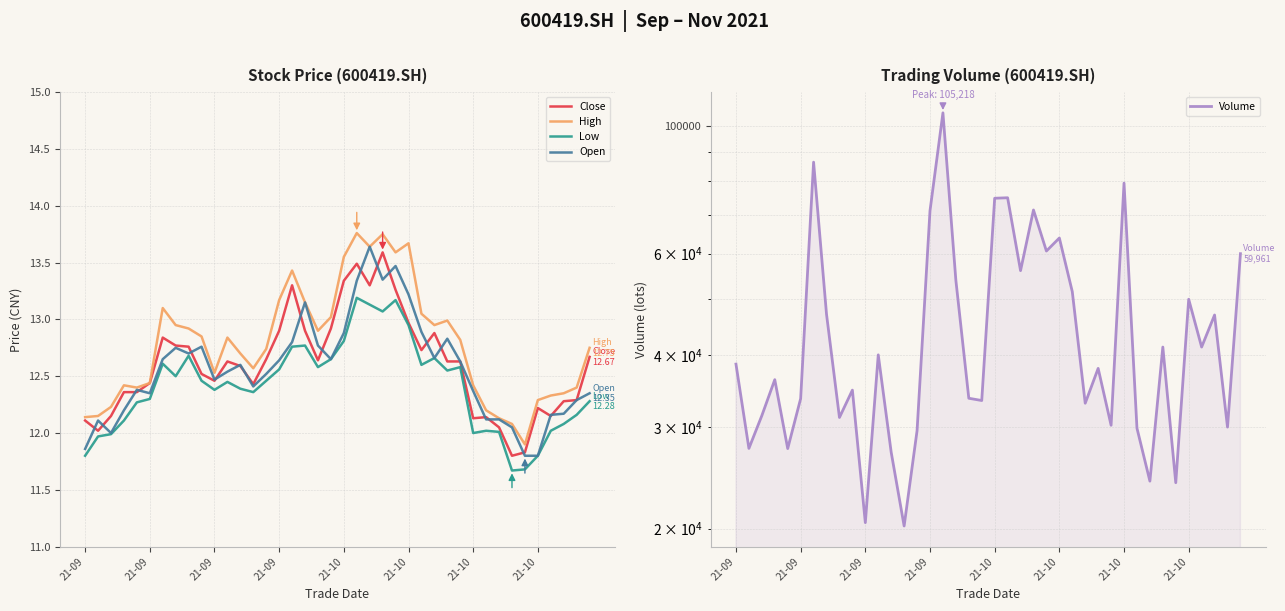

List the series in order of their peak value, highest first.

Volume, High, Open, Close, Low